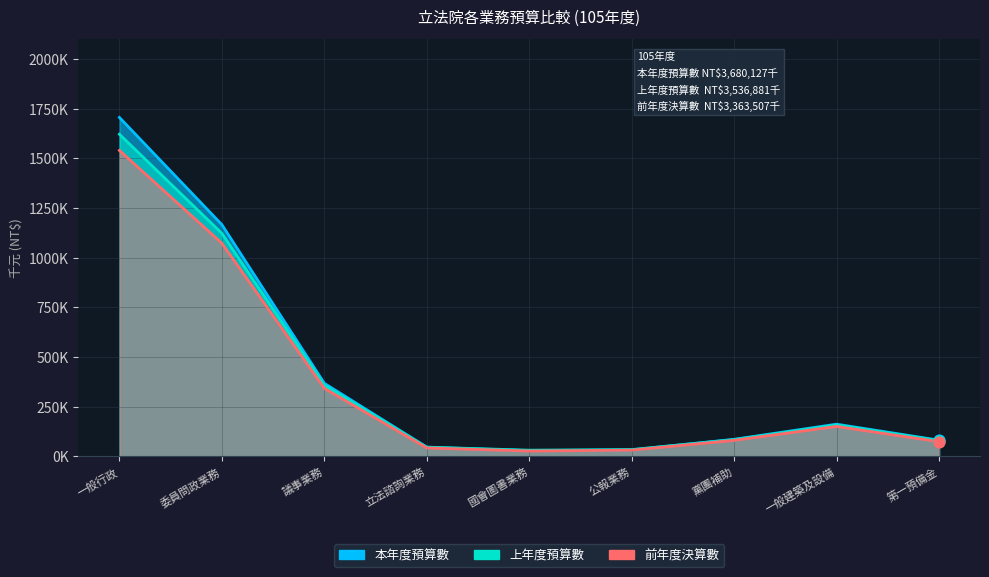

What are all the series names shown in the legend?

本年度預算數, 上年度預算數, 前年度決算數